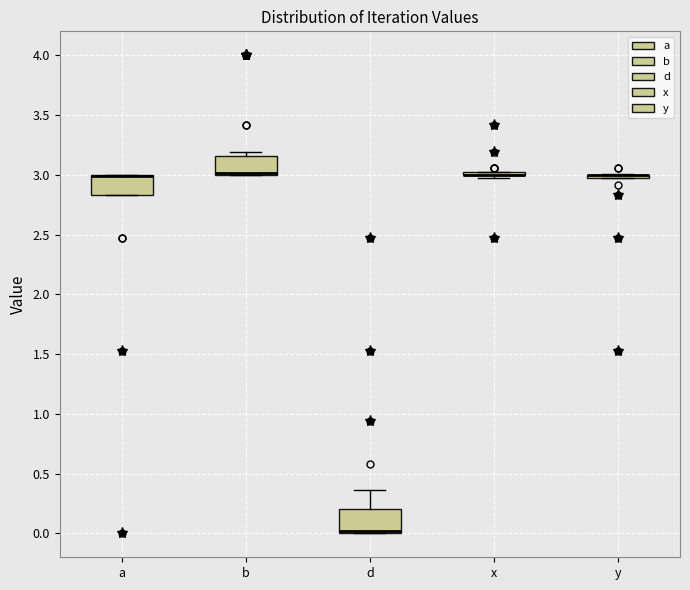

Reading left to right, transcribe this box plot: for each box, give where its median line is, the range the box spans, and where its two whiskers end, as read against the y-axis. The values are not printed on the chart, so give them approximately, as read against the axis.

a: median 3.00 (drawn on the box's upper edge), box 2.85 to 3.00, whiskers 2.85 to 3.00
b: median 3.00 (drawn on the box's lower edge), box 3.00 to 3.15, whiskers 3.00 to 3.20
d: median 0.00 (drawn on the box's lower edge), box 0.00 to 0.20, whiskers 0.00 to 0.35
x: box collapsed to a line at 3.00, whiskers 2.95 to 3.00
y: box collapsed to a line at 3.00, whiskers 2.95 to 3.00